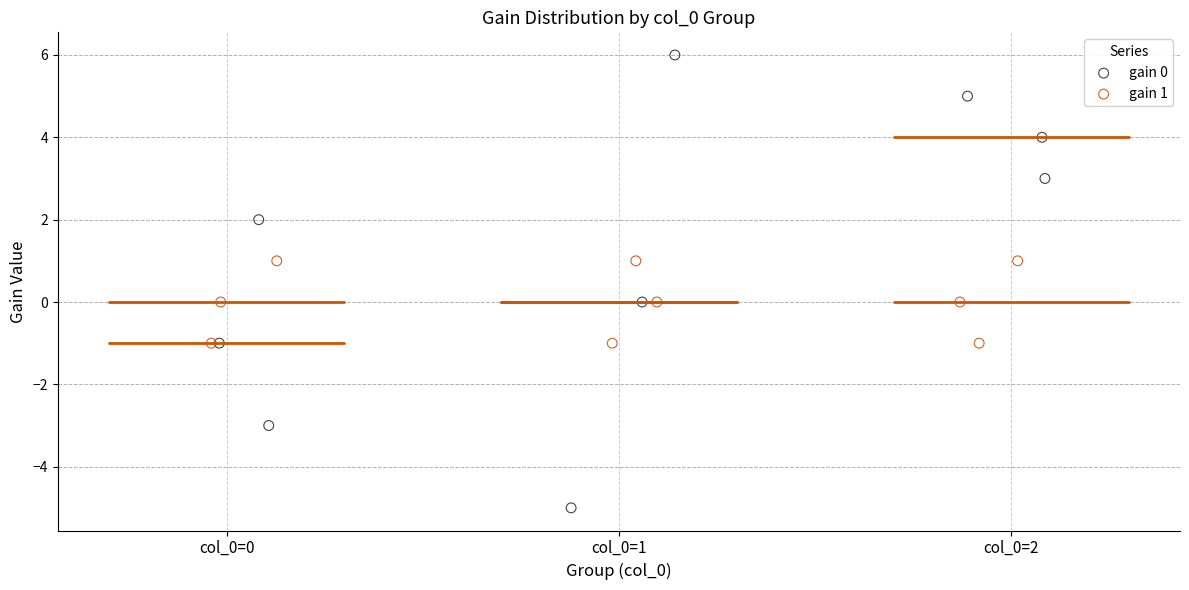

Which series has the largest Y range (max minus min)?

gain 0